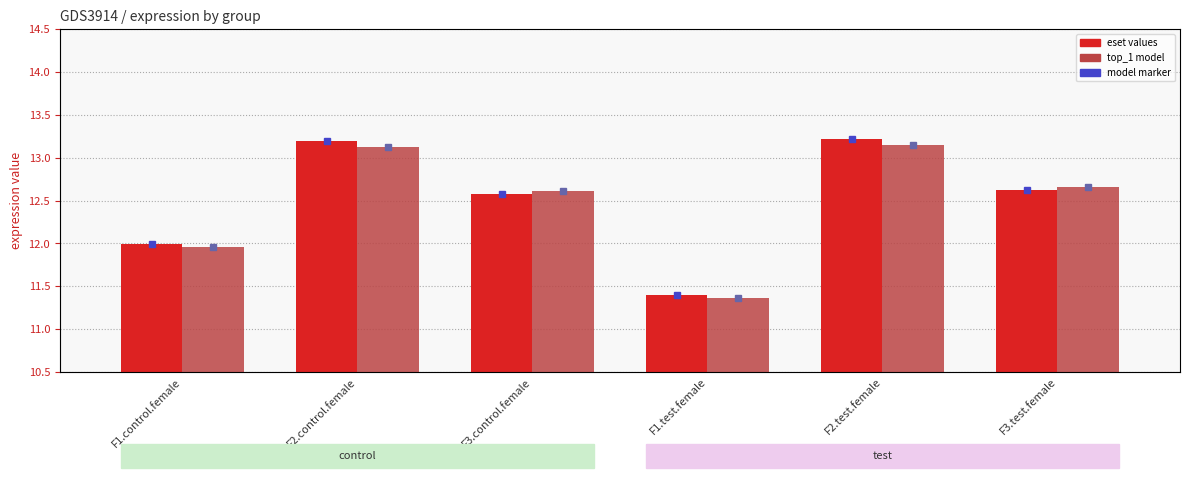

What is the highest value of the top_1 model series?

13.1